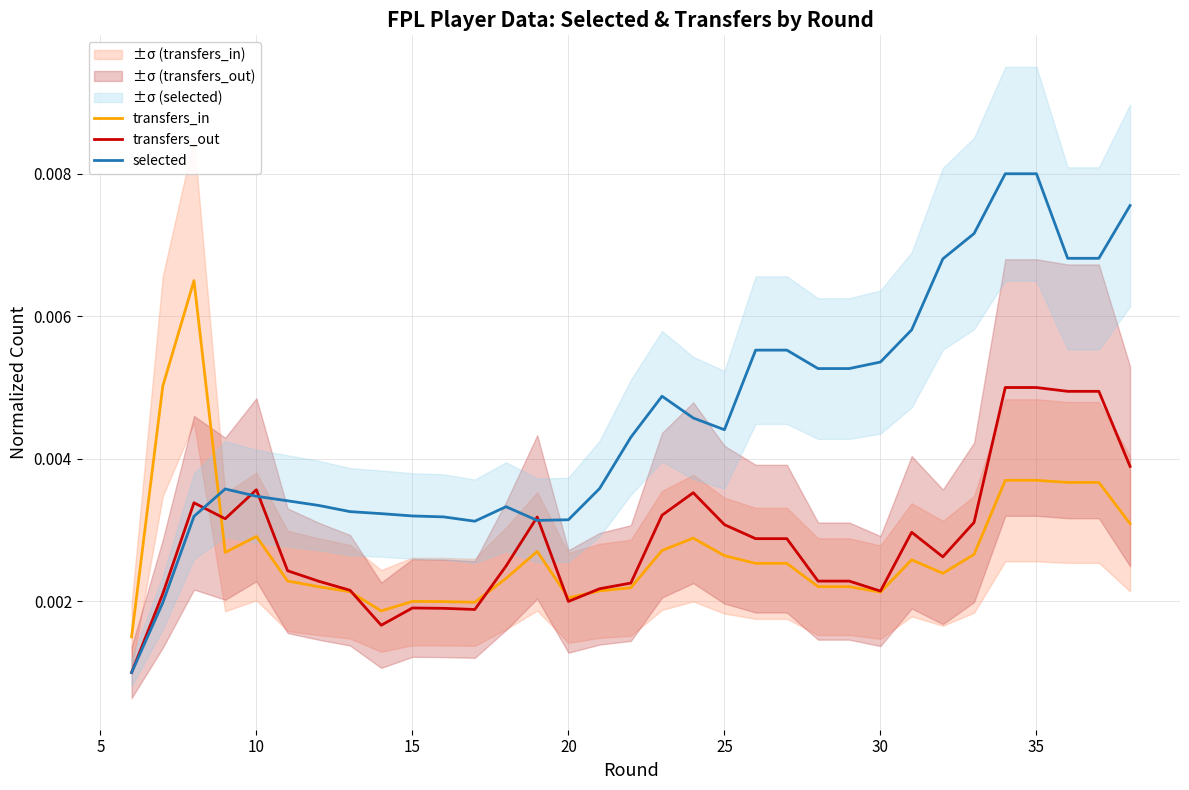

True or false: transfers_in and selected intersect in this chart.

True